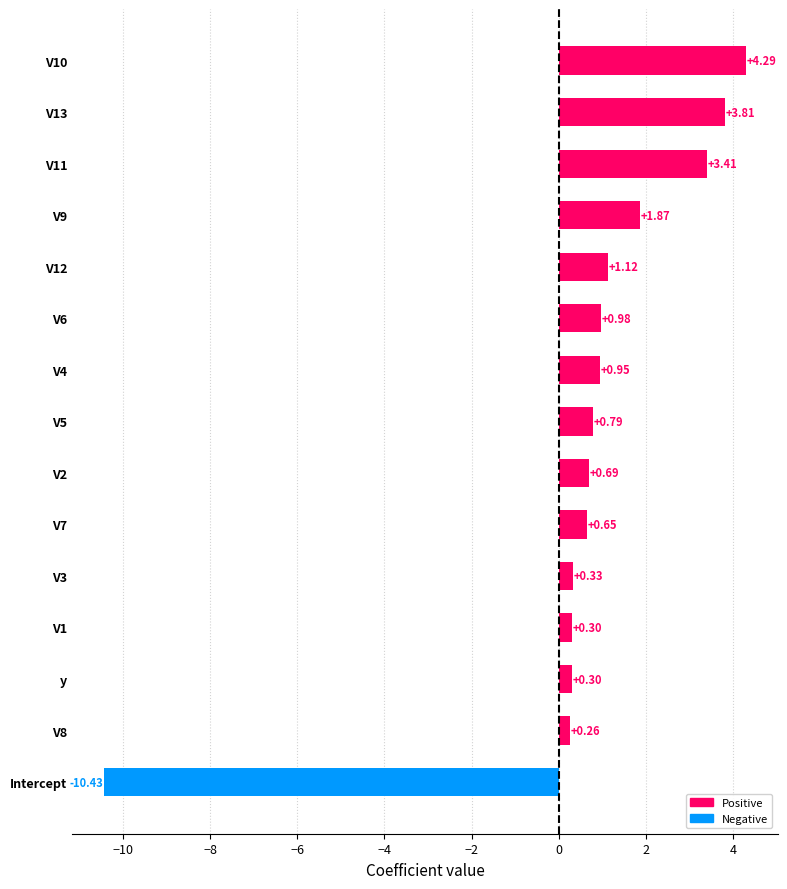

What is the sum of the values at Intercept and V11?

-7.0